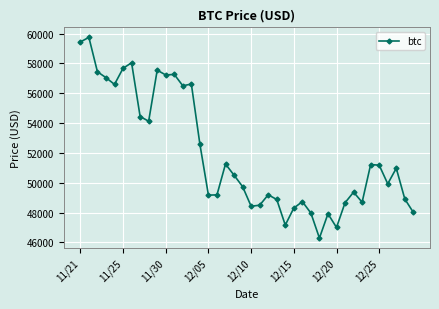

What is the sum of all values?

2077593